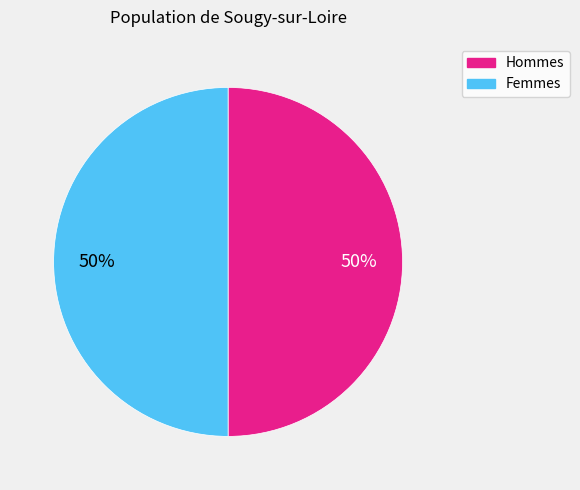

To the nearest percent, what is the average slice percentage?

50%